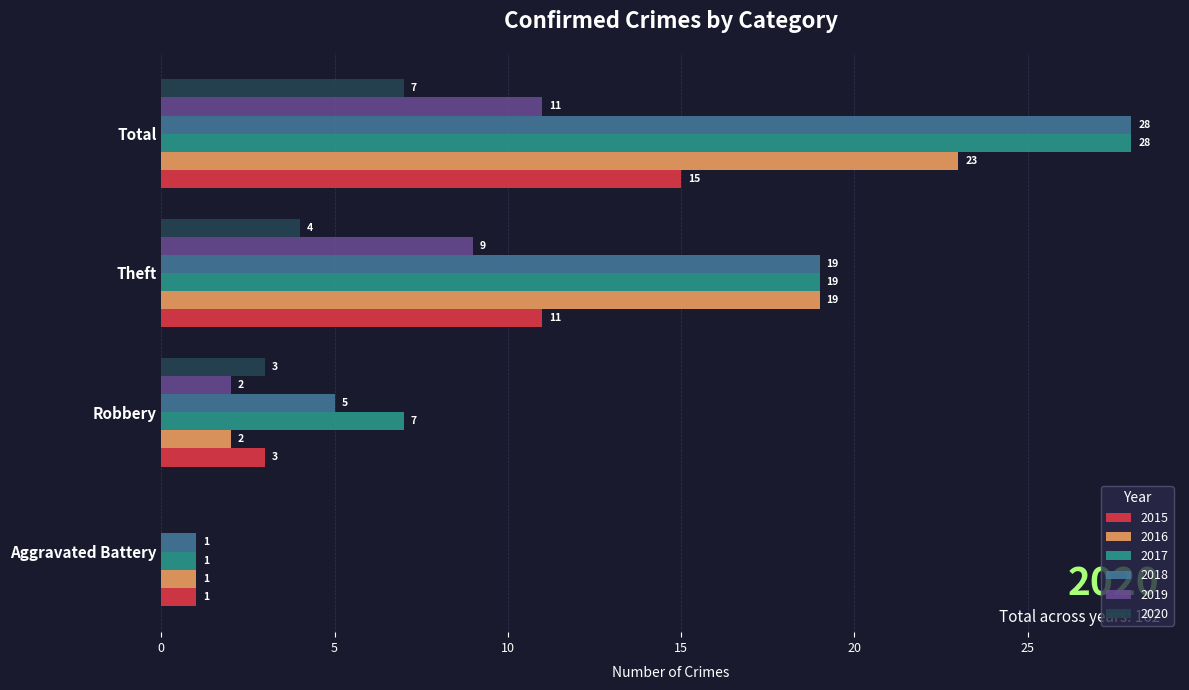

At which category is the sum across all series the highest?

Total